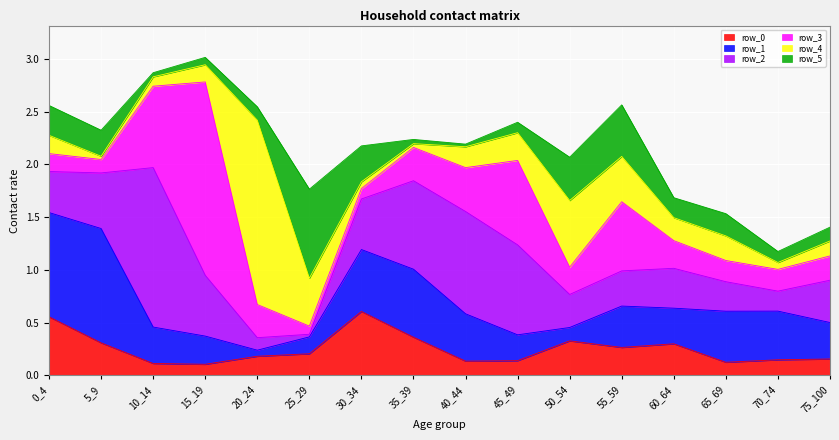

Reading left to right, list all the values displayed in this chart.

row_0: 0.6	0.3	0.1	0.1	0.2	0.2	0.6	0.4	0.1	0.1	0.3	0.3	0.3	0.1	0.1	0.2
row_1: 1.0	1.1	0.3	0.3	0.1	0.2	0.6	0.6	0.4	0.2	0.1	0.4	0.3	0.5	0.5	0.3
row_2: 0.4	0.5	1.5	0.6	0.1	0.0	0.5	0.8	1.0	0.9	0.3	0.3	0.4	0.3	0.2	0.4
row_3: 0.2	0.1	0.8	1.8	0.3	0.1	0.1	0.3	0.4	0.8	0.3	0.7	0.3	0.2	0.2	0.2
row_4: 0.2	0.0	0.1	0.2	1.7	0.5	0.1	0.0	0.2	0.3	0.6	0.4	0.2	0.2	0.1	0.1
row_5: 0.3	0.2	0.0	0.1	0.1	0.8	0.3	0.0	0.0	0.1	0.4	0.5	0.2	0.2	0.1	0.1